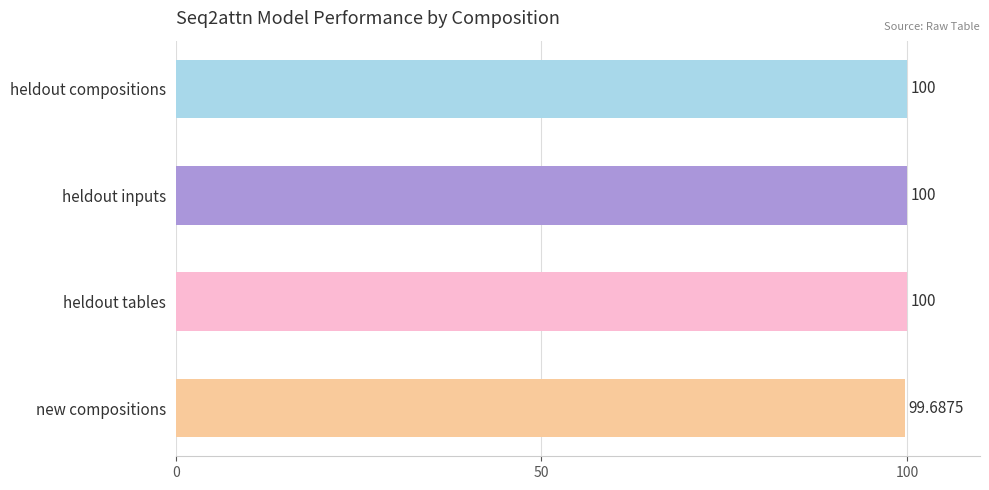

What is the smallest value displayed?

99.7